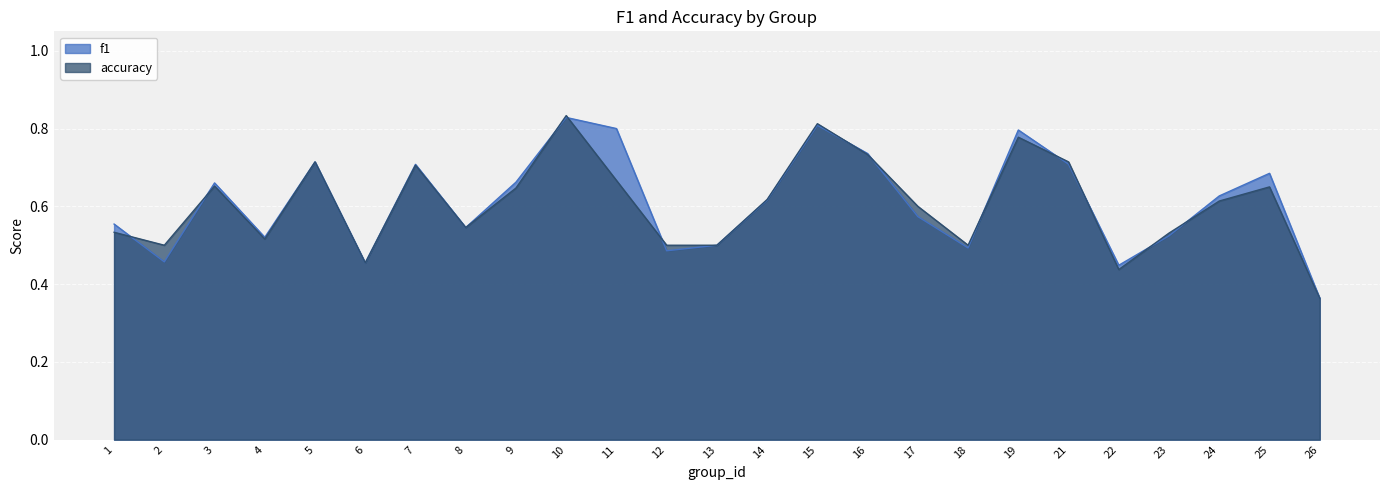

Rank the series by their maximum value, from highest to lowest.

accuracy, f1